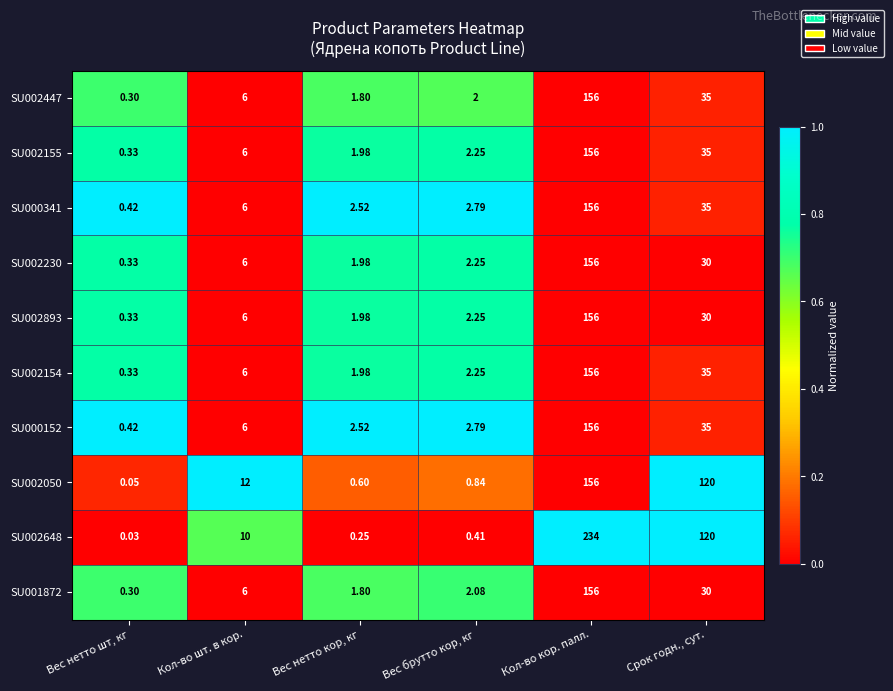

At which category is the sum across all series the highest?

Кол-во кор. палл.